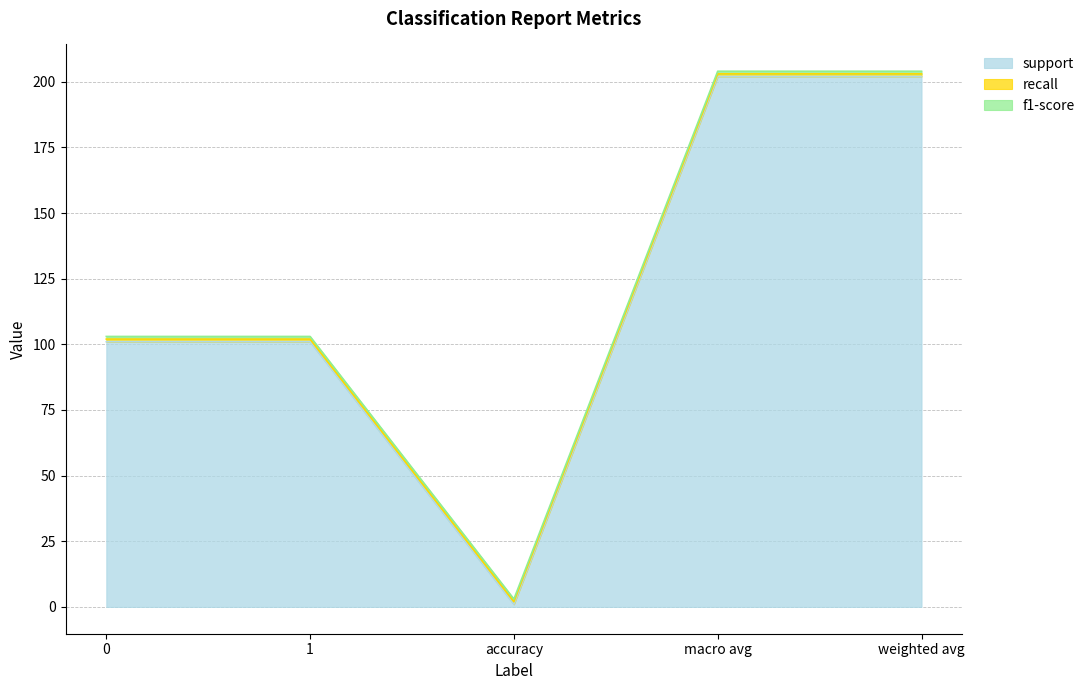

Reading right to left, list all the values displayed in this chart.

support: weighted avg=202	macro avg=202	accuracy=1	1=101	0=101
recall: weighted avg=1	macro avg=1	accuracy=1	1=1	0=1
f1-score: weighted avg=1	macro avg=1	accuracy=1	1=1	0=1